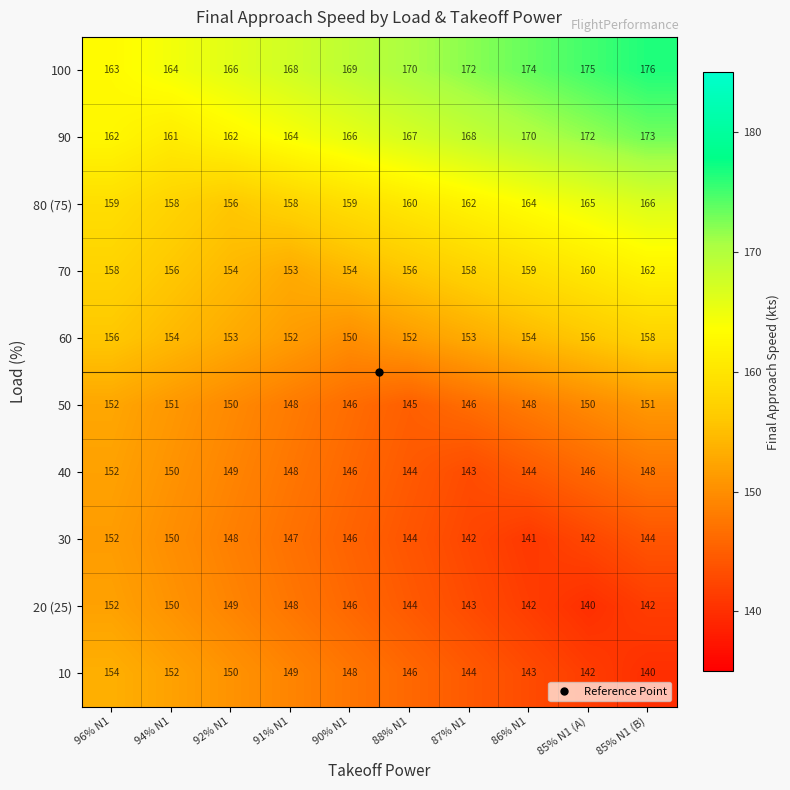

What is the smallest value displayed?

140